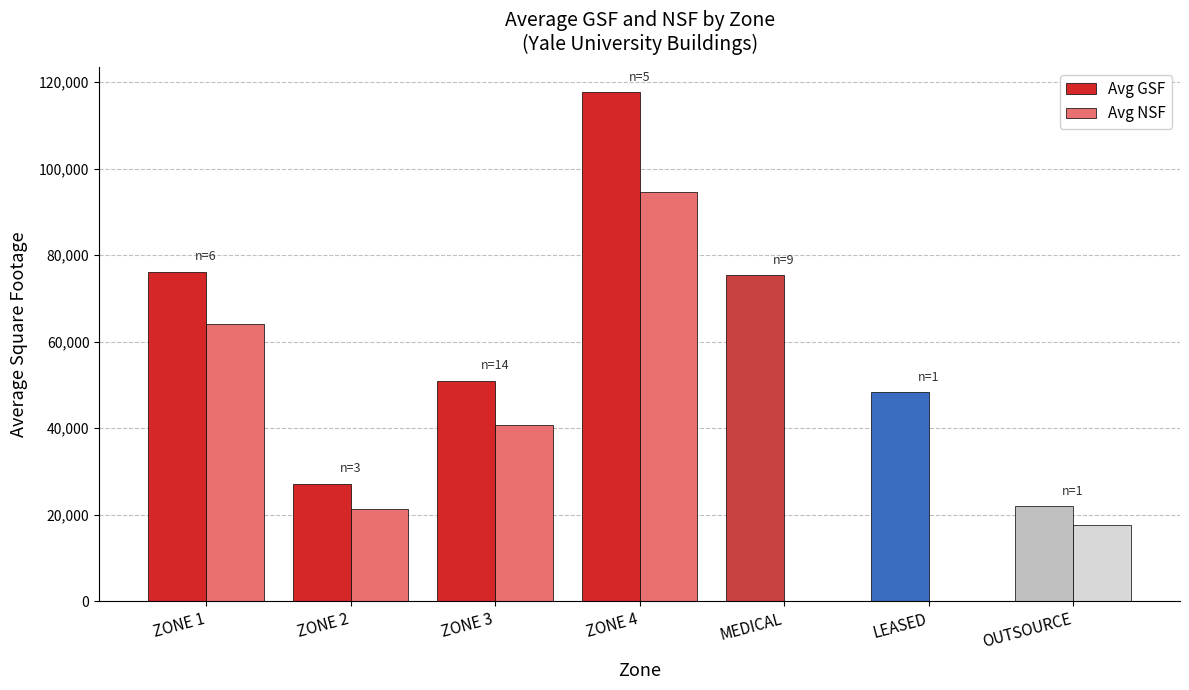

Reading left to right, what are all the values shown in this chart?

Avg GSF: 76137.0	27140.7	50867.1	117584.6	75283.0	48281.0	21889.0
Avg NSF: 64124.7	21363.3	40751.6	94622.4	0.0	0.0	17489.0